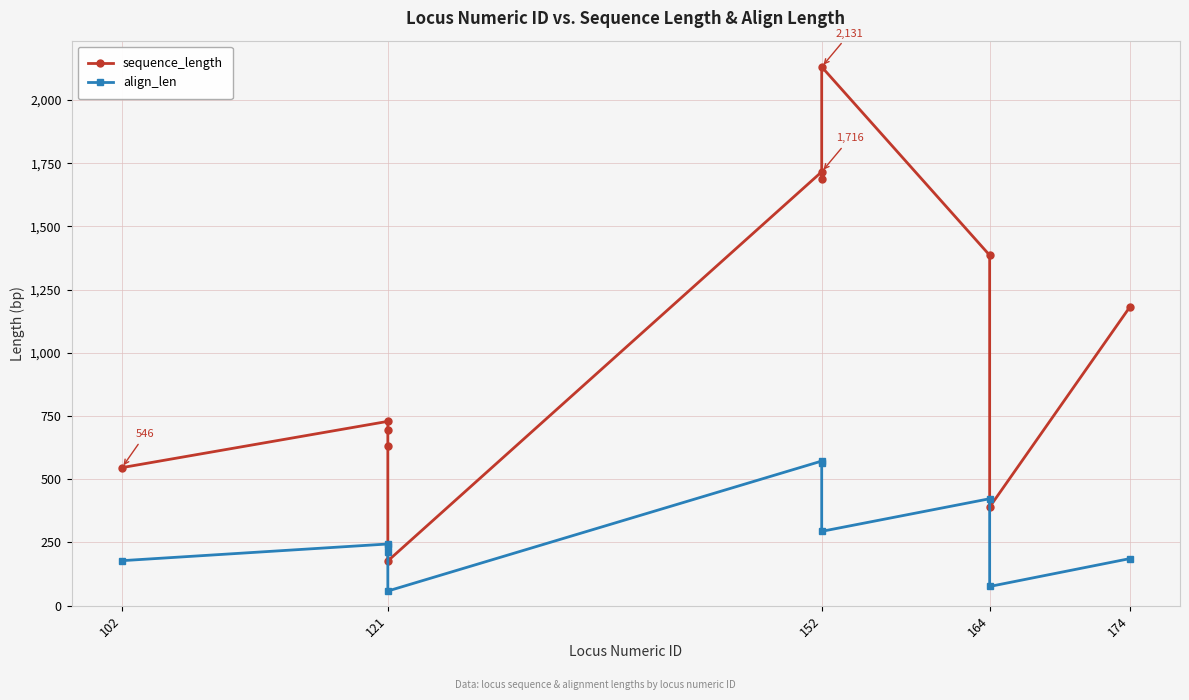

What is the maximum value for sequence_length?

2131